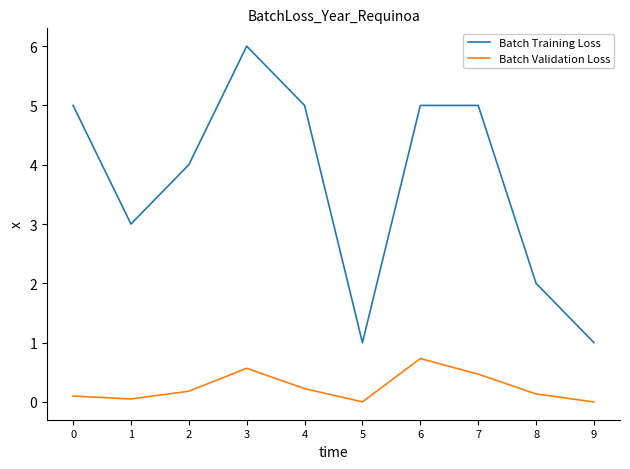

Is the value of Batch Validation Loss at 9 greater than the value of Batch Training Loss at 1?

No